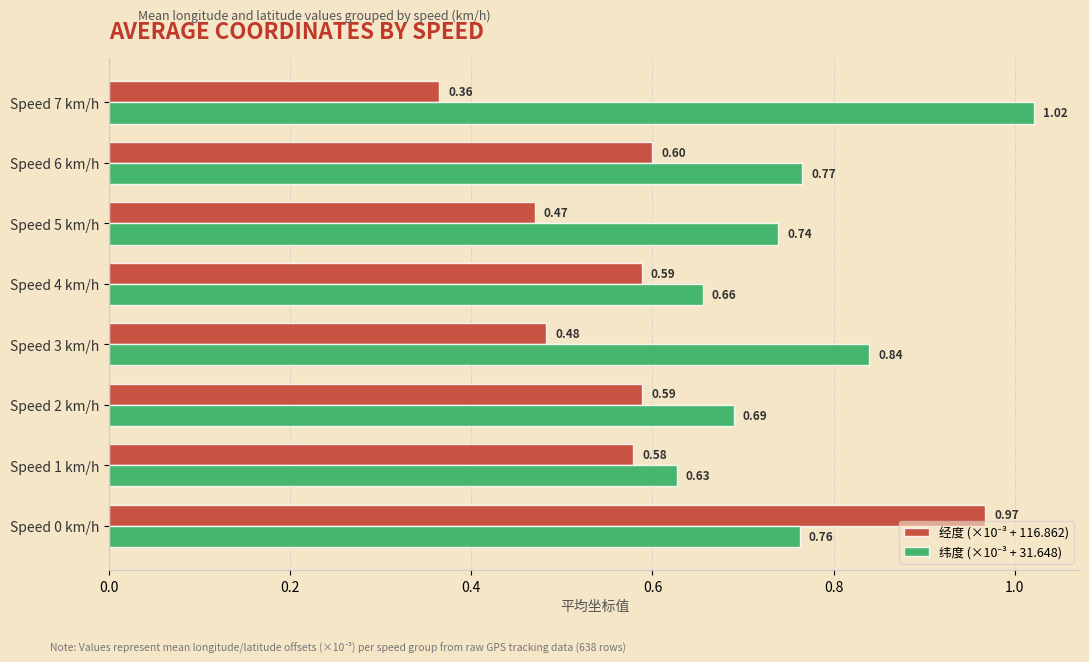

What is the total value across all series at Speed 3 km/h?

1.3